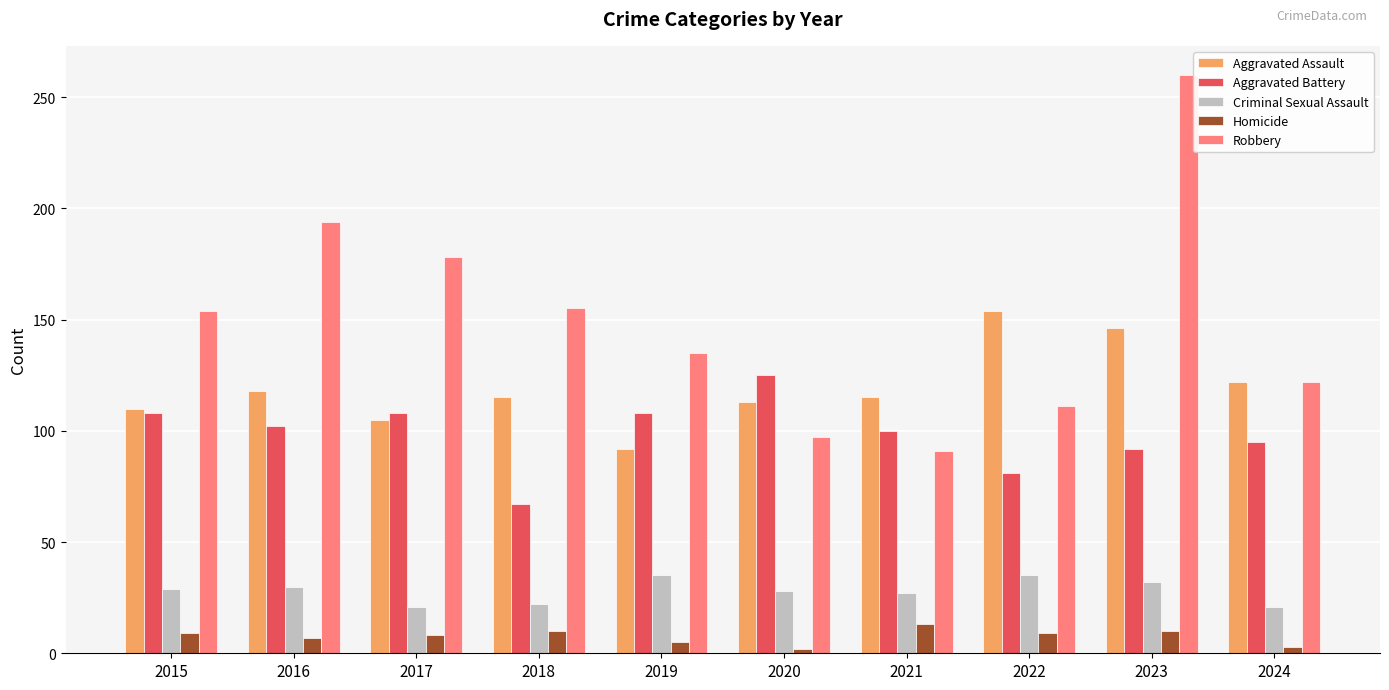

How many values in the Criminal Sexual Assault series are below 29?

5